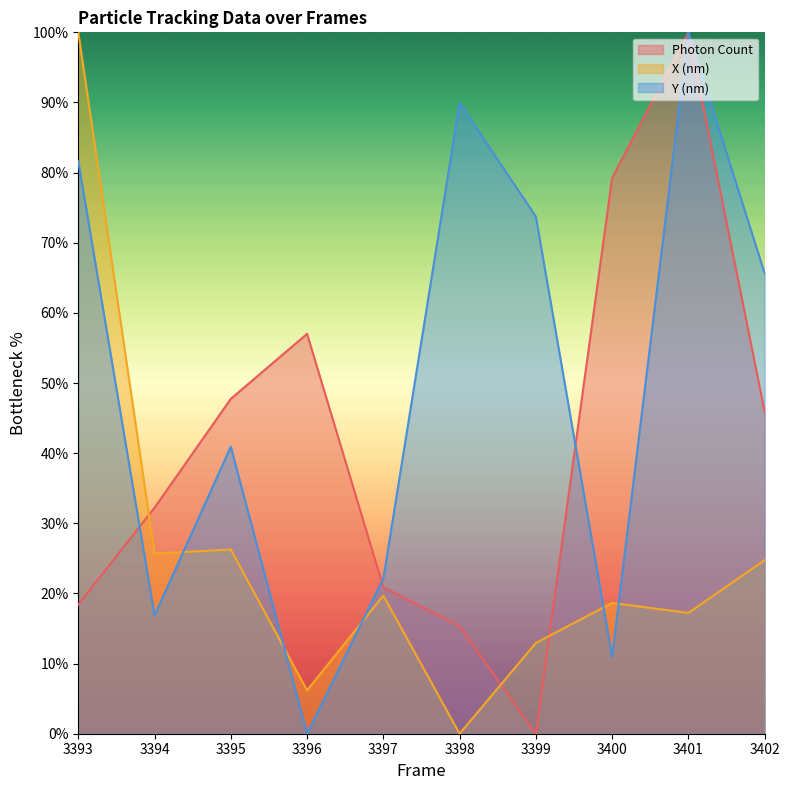

What is the difference between the maximum and second lowest values in the X (nm) series?

93.8